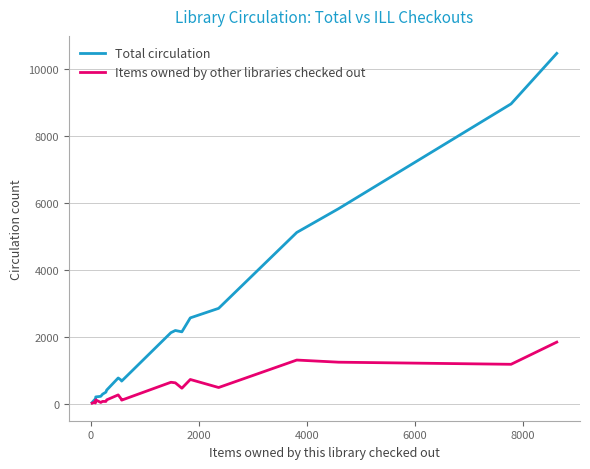

Which series has the largest total across all categories?

Total circulation